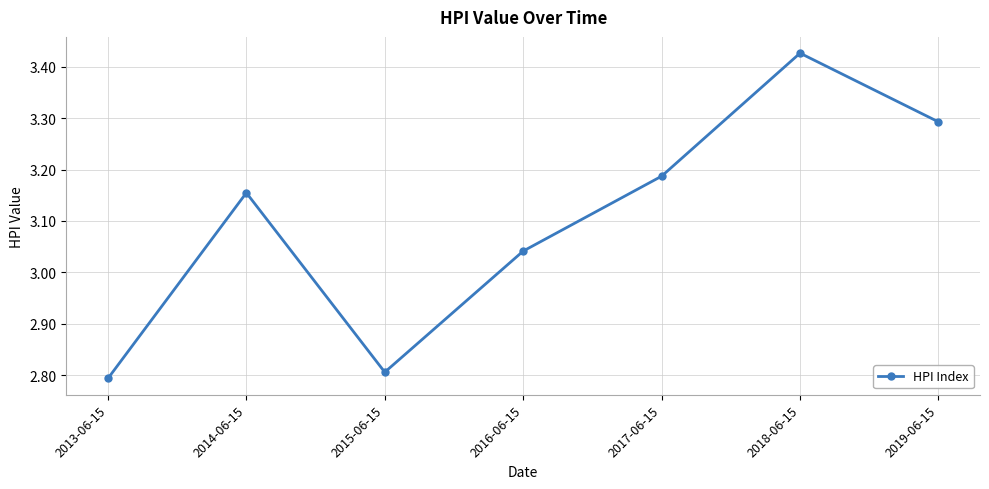

What is the minimum value shown in the chart?

2.8